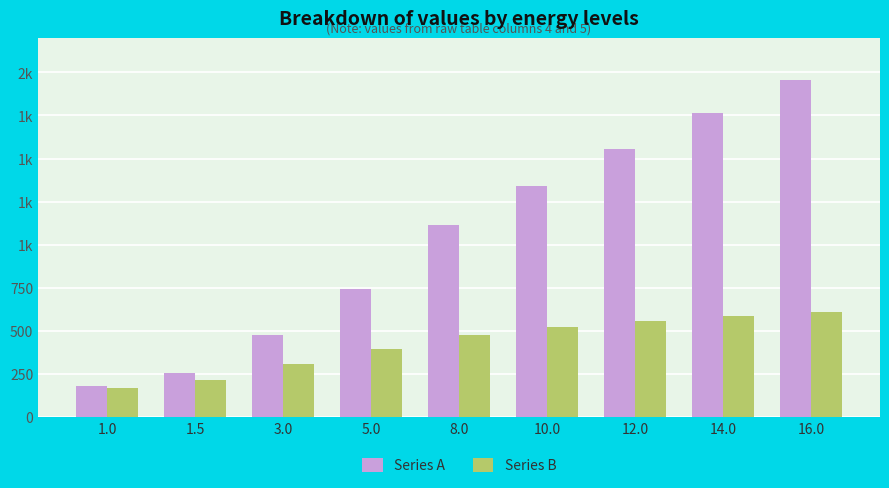

Which series has the largest total across all categories?

Series A